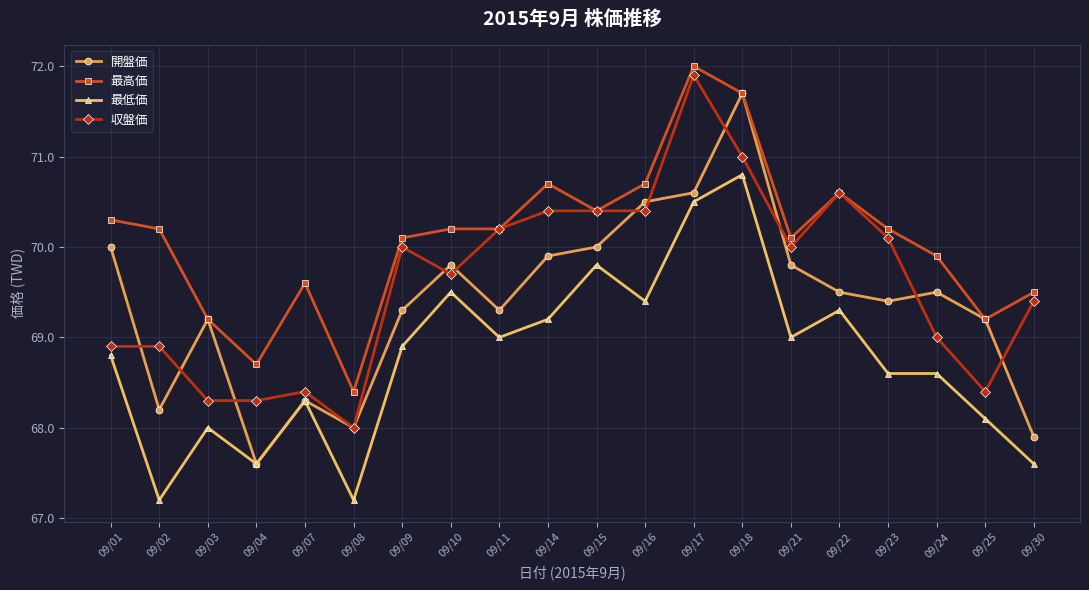

List the series in order of their overall mean, highest first.

最高価, 収盤価, 開盤価, 最低価